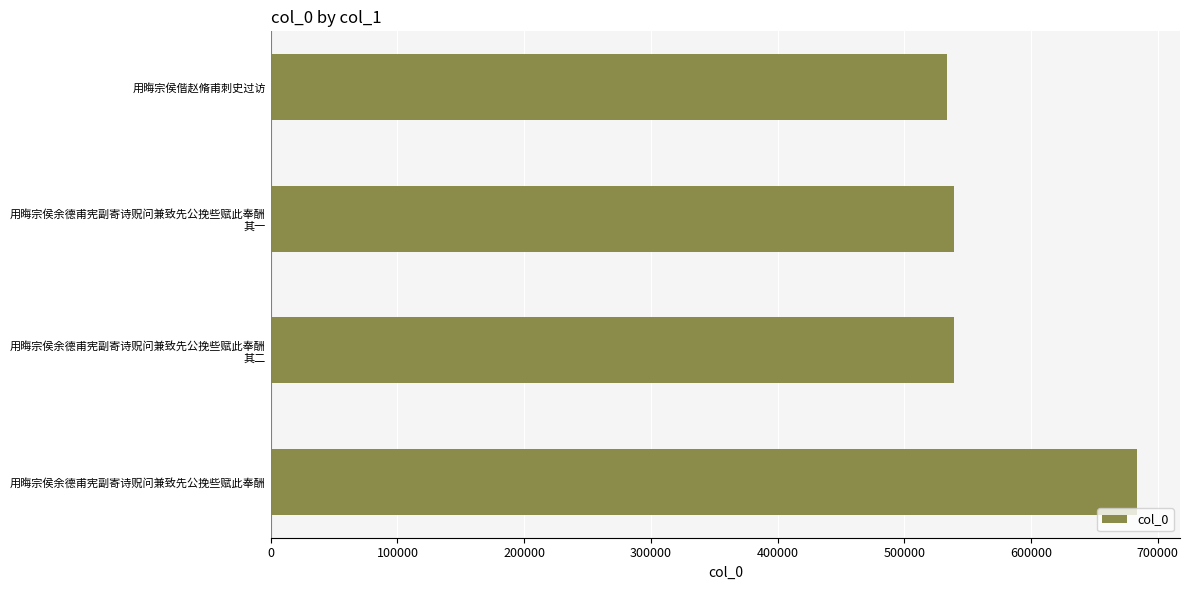

What is the average value?

573832